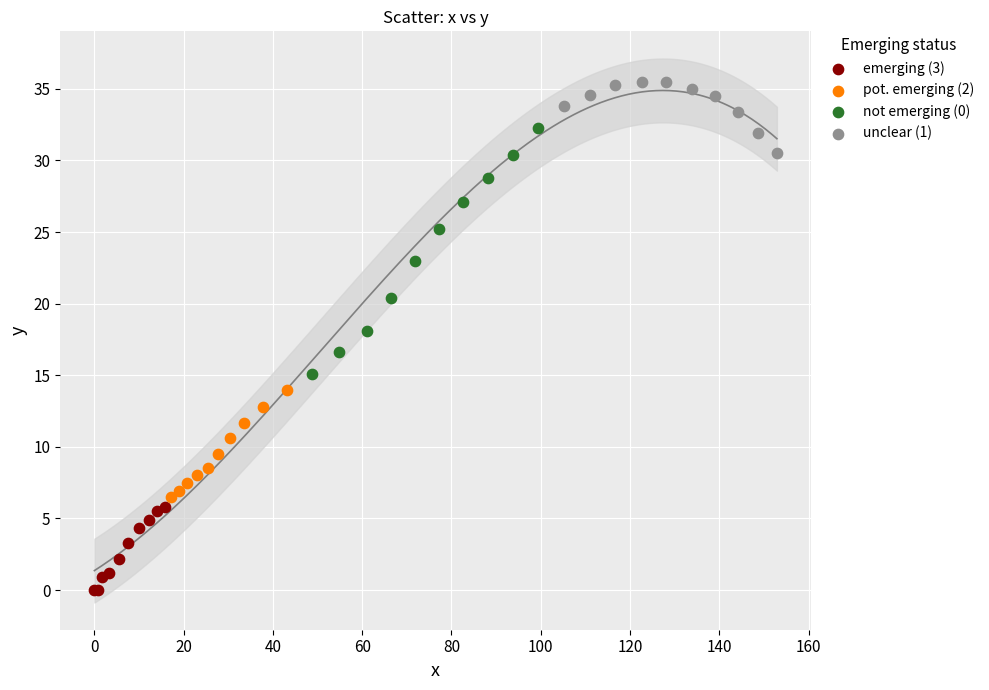

Which series contains the highest Y value?

unclear (1)